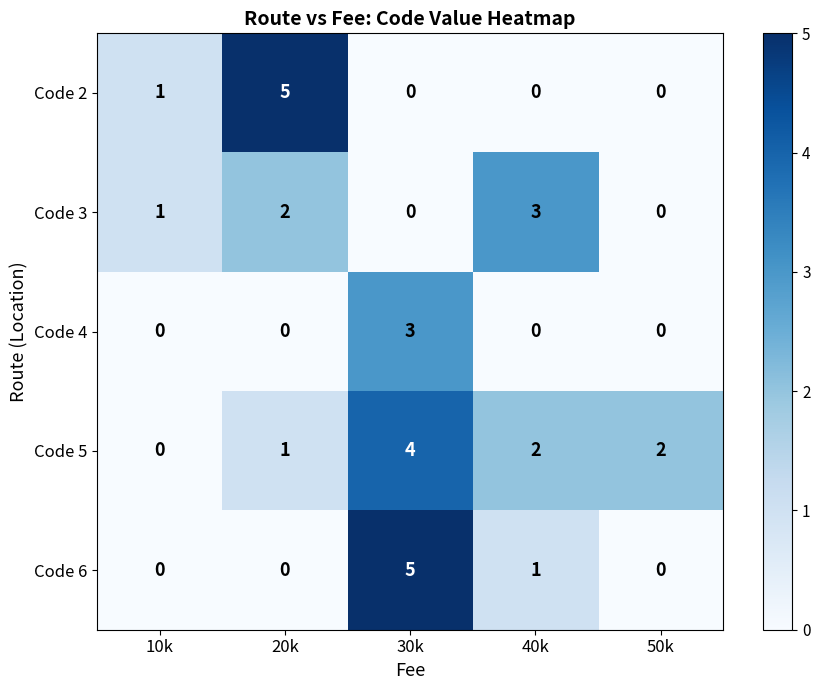

What is the maximum value shown in the chart?

5